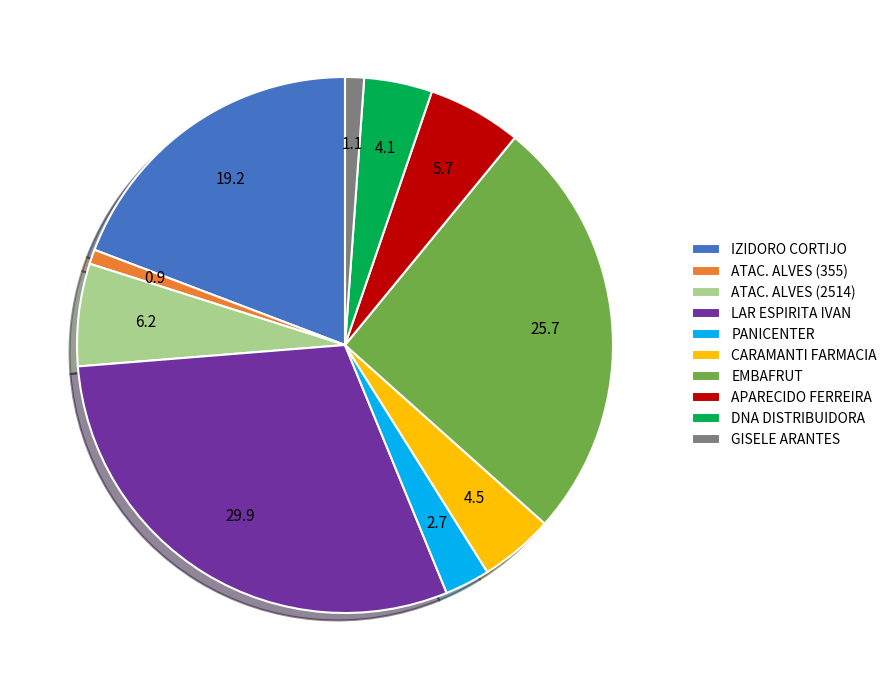

Approximately how many times larger is the value at APARECIDO FERREIRA compared to IZIDORO CORTIJO?

0.3